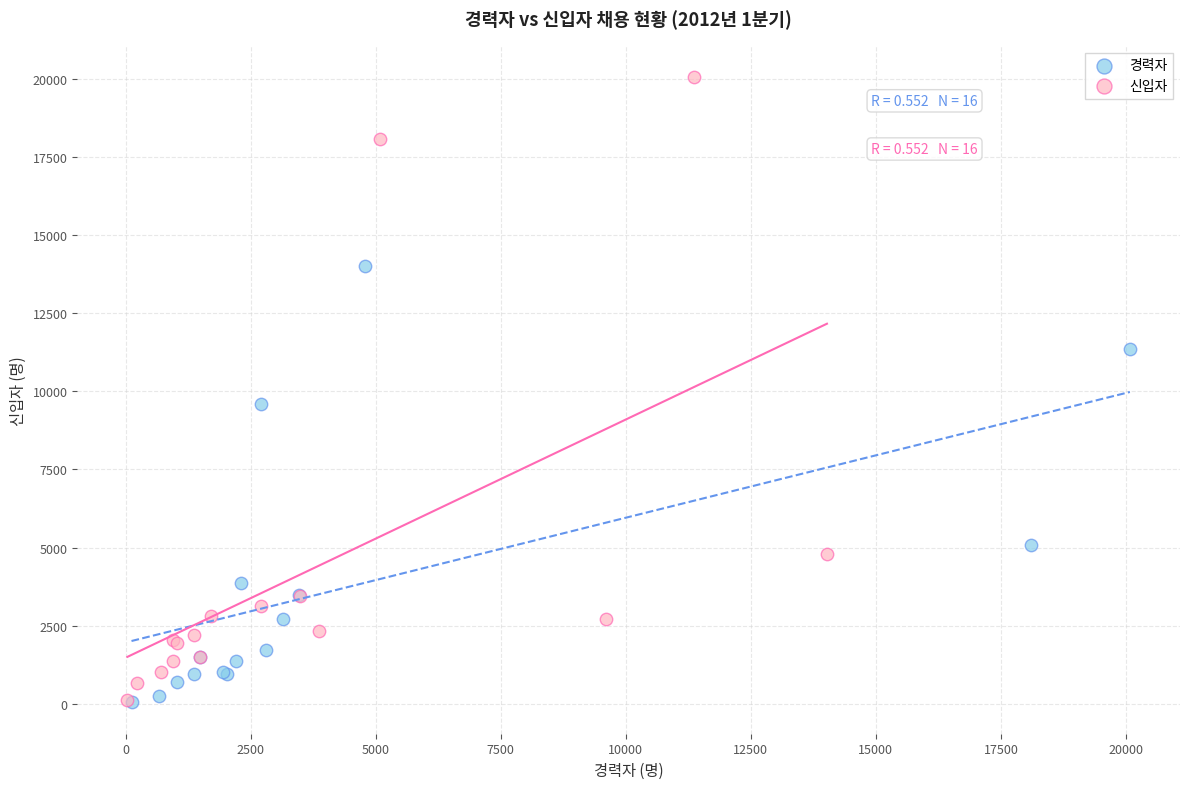

What are all the series names shown in the legend?

경력자, 신입자